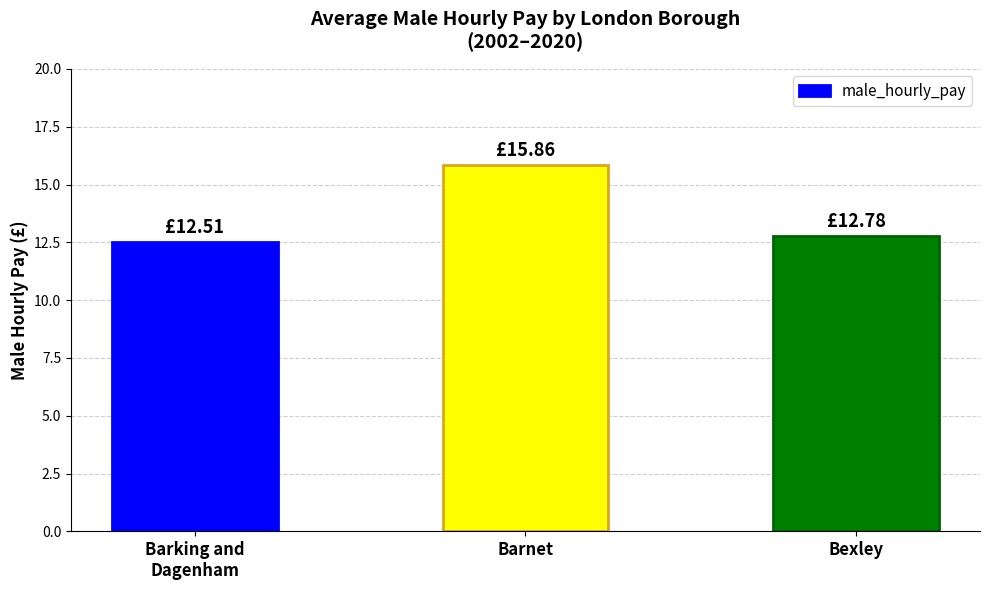

Which has a higher value, Barking and
Dagenham or Bexley?

Bexley